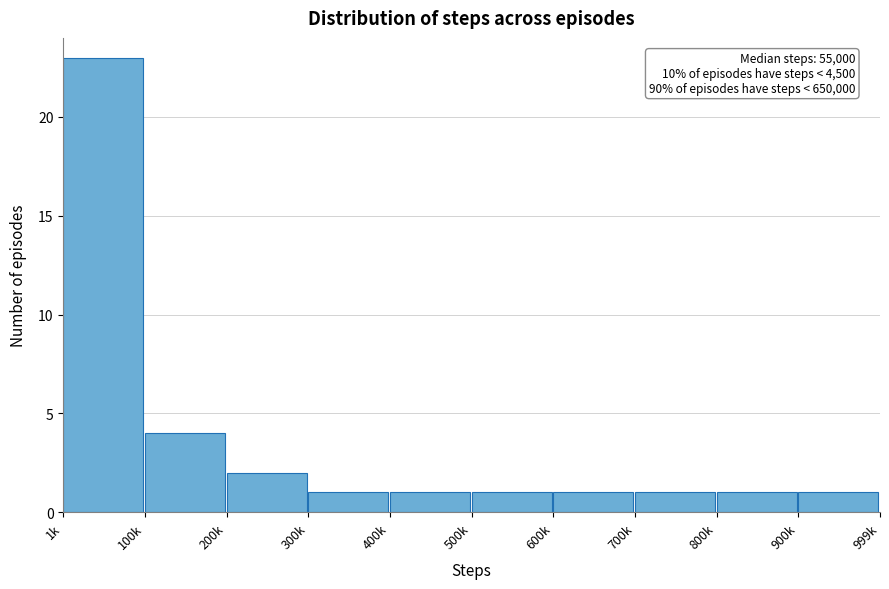

Reading left to right, transcribe all the data shown in this chart.

1k=23	100k=4	200k=2	300k=1	400k=1	500k=1	600k=1	700k=1	800k=1	900k=1